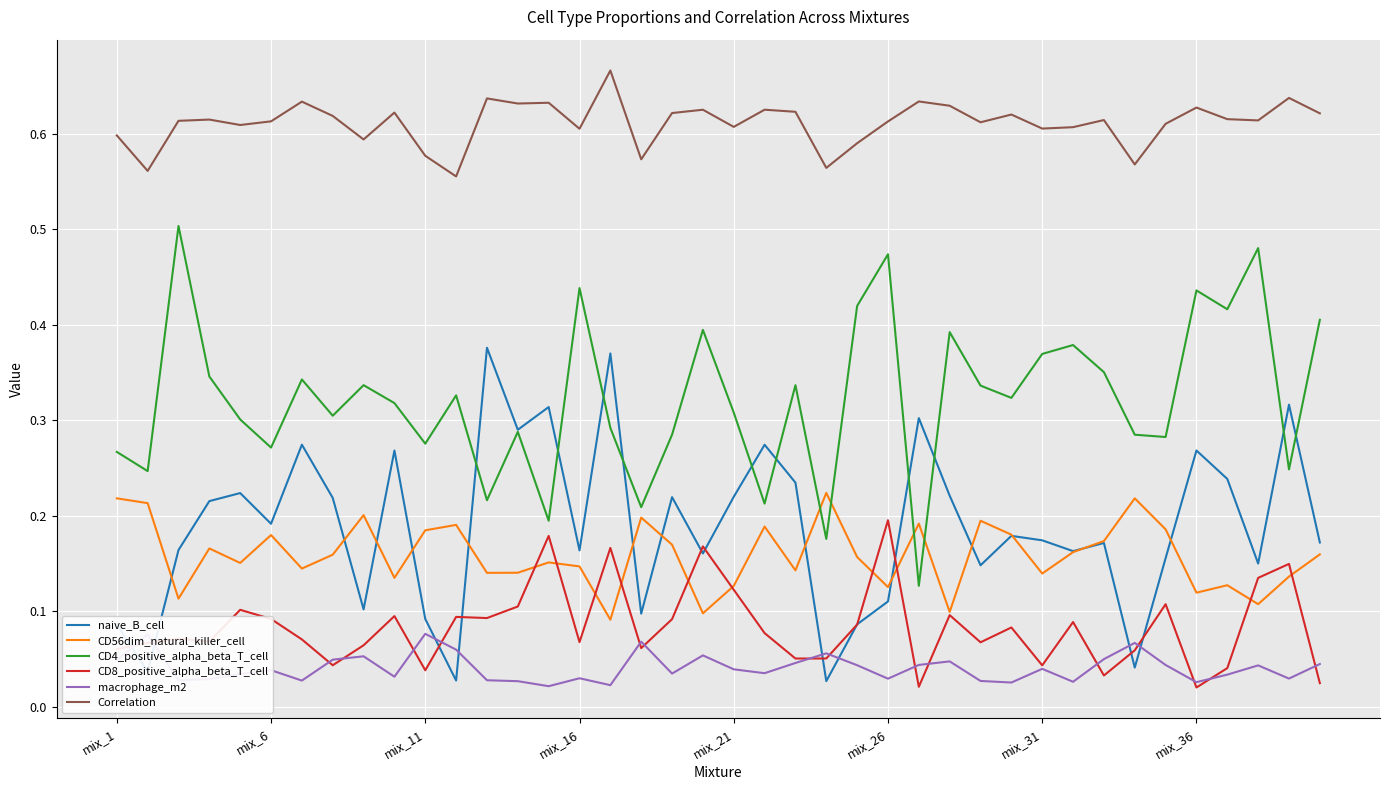

Does the chart have visible grid lines?

Yes